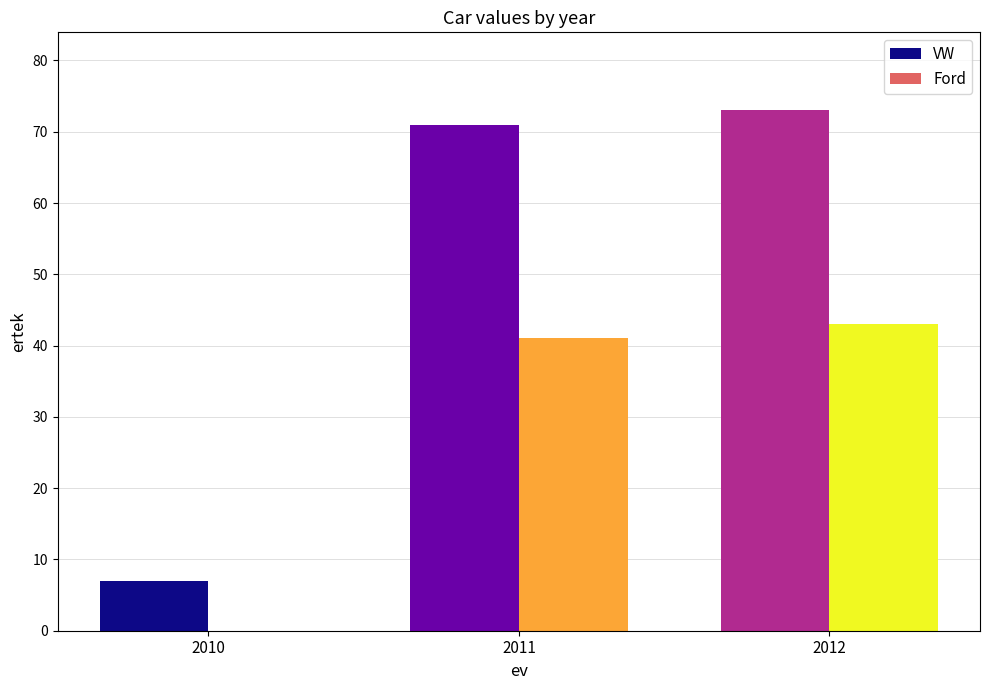

The Ford series shows 74 at 2012. True or false?

False